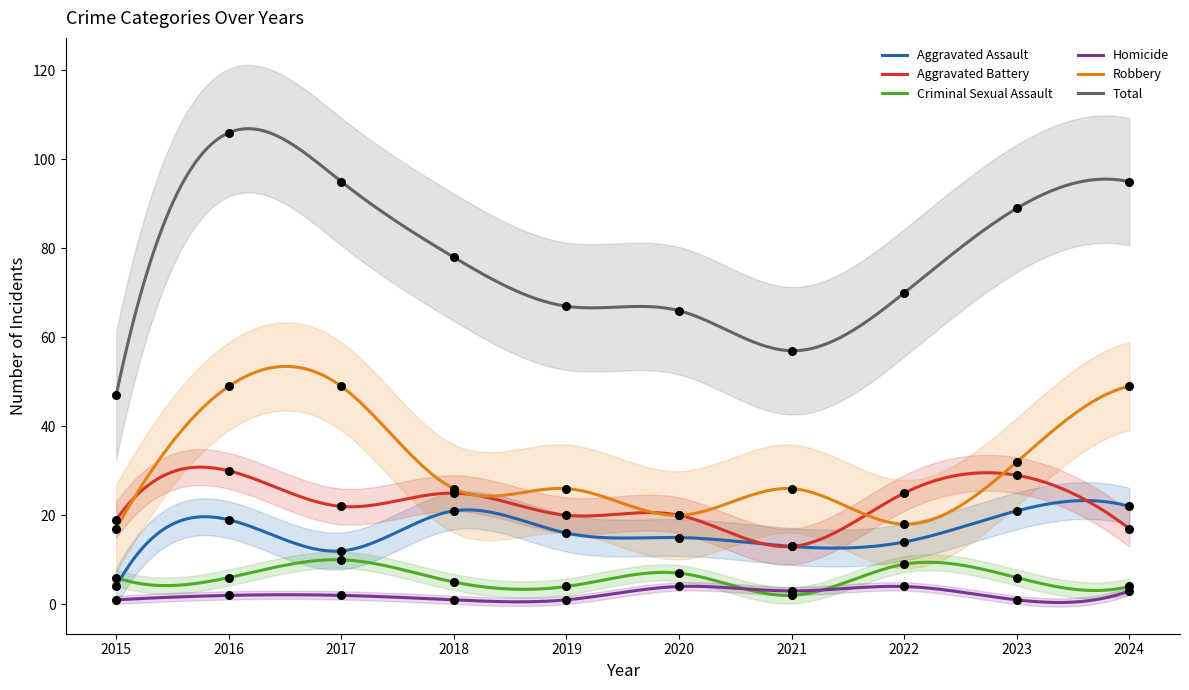

Is the value of Criminal Sexual Assault at 2018 greater than the value of Robbery at 2019?

No